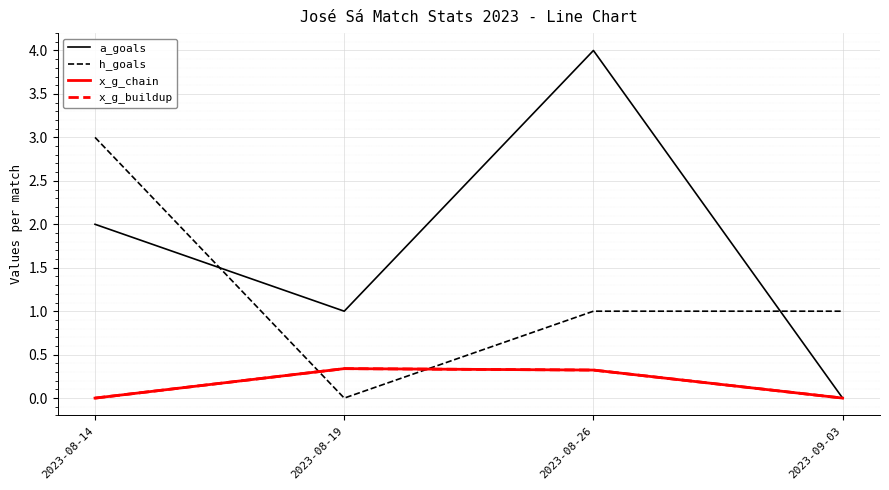

True or false: x_g_chain has a value of 0.1 at 2023-08-14.

False